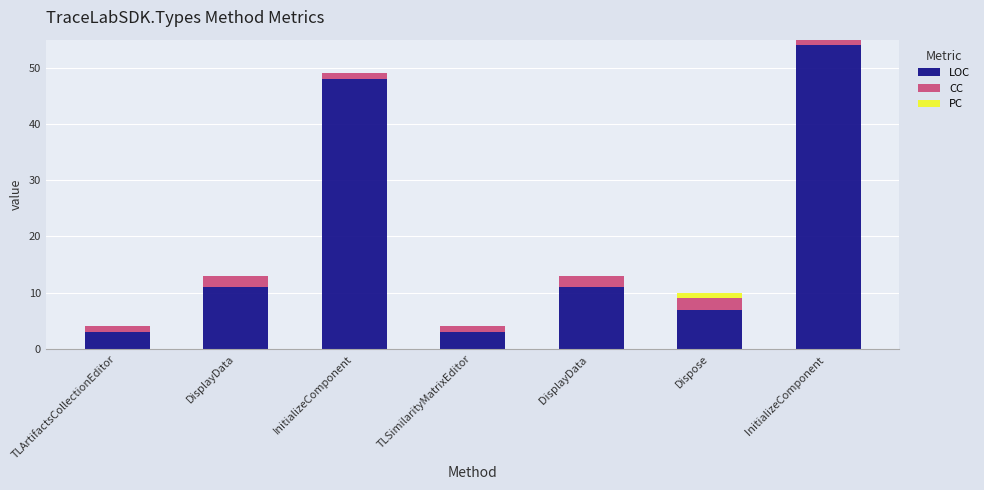

What is the maximum value for LOC?

54